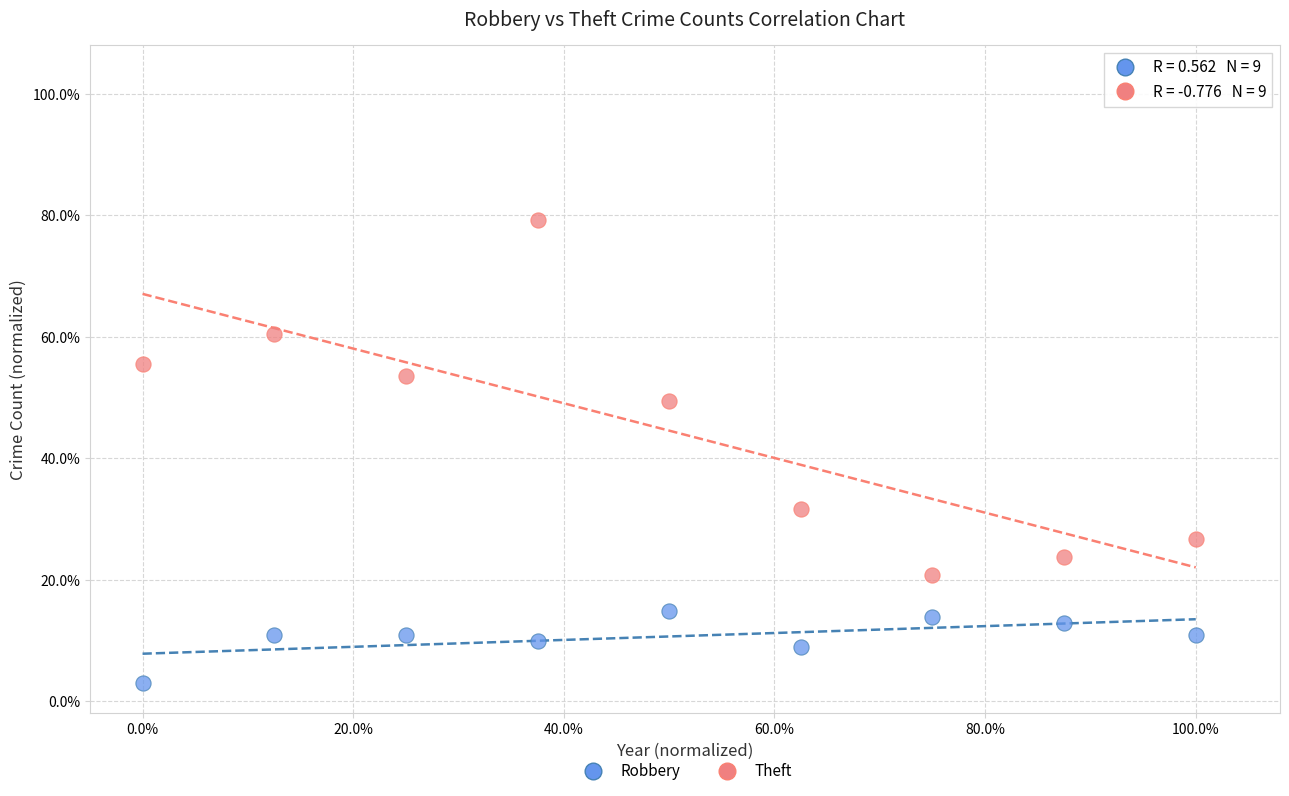

What are all the series names shown in the legend?

Robbery, Theft